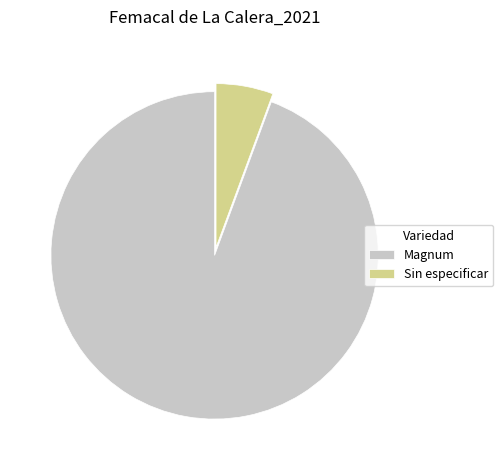

Does Sin especificar account for over 50% of the chart?

No